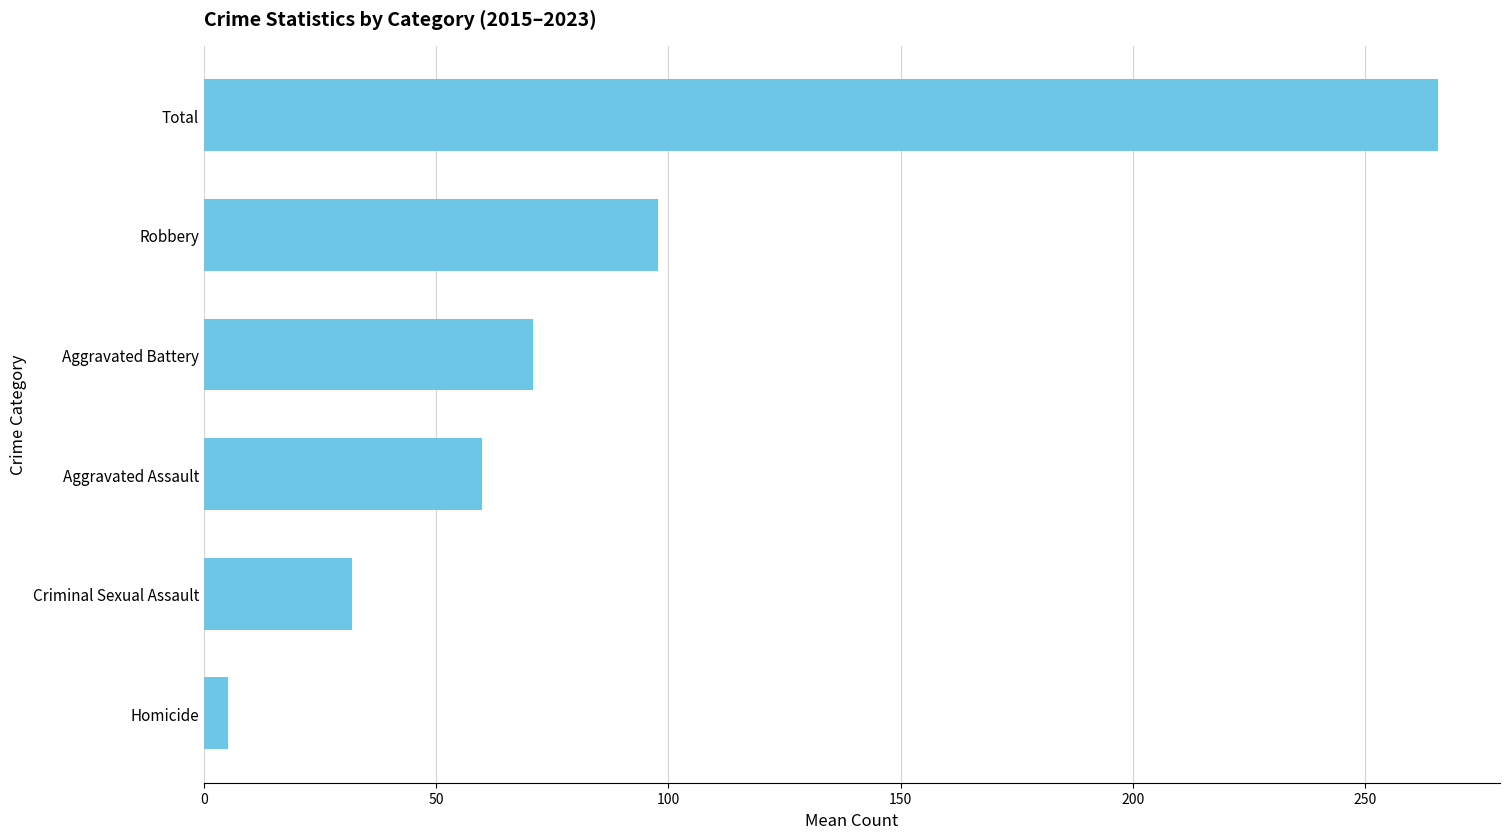

What is the difference between the values at Criminal Sexual Assault and Robbery?

65.9